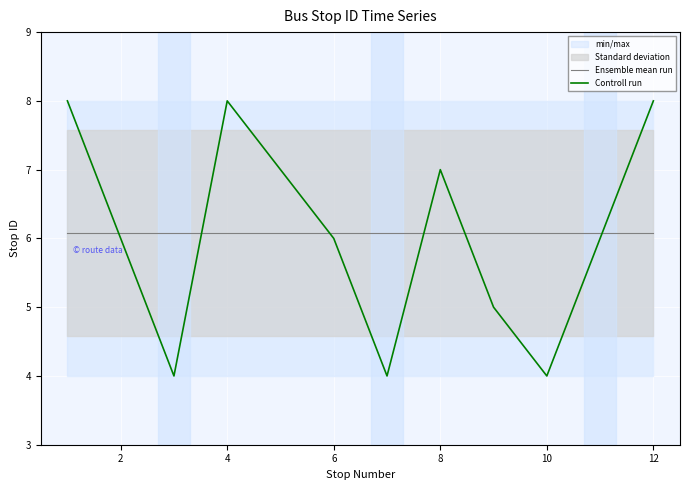

True or false: Ensemble mean run has a value of 3.1 at 6.

False